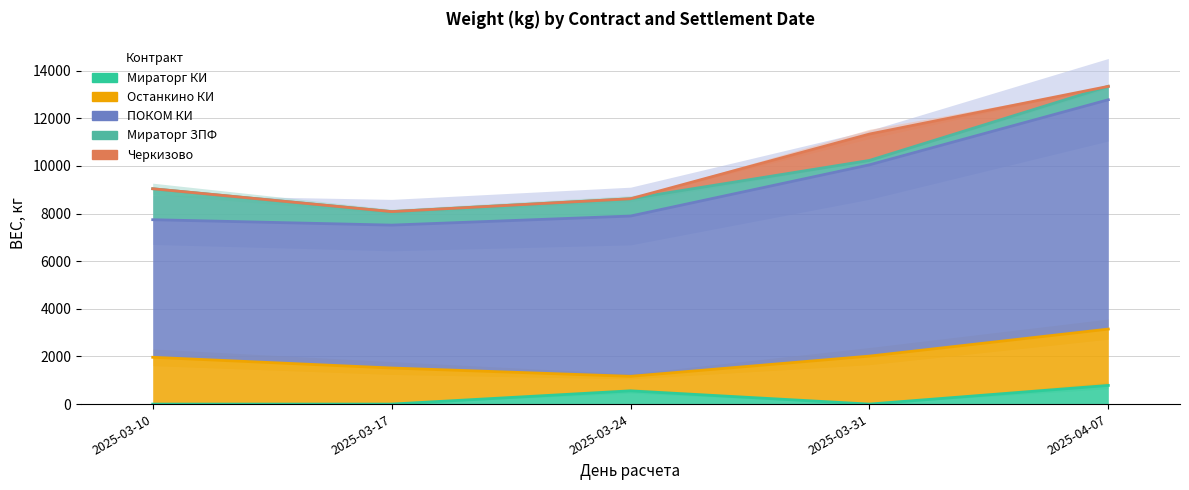

What is the sum of the ПОКОМ КИ values at 2025-04-07 and 2025-03-31?

17660